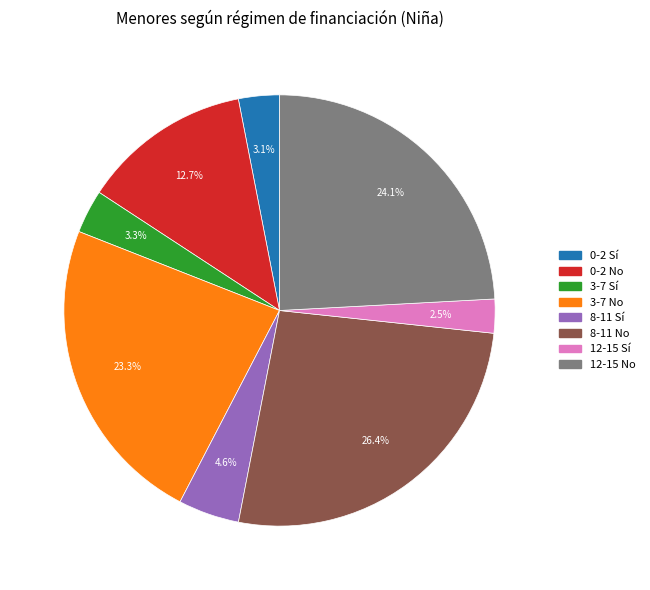

How many slices are in this pie chart?

8